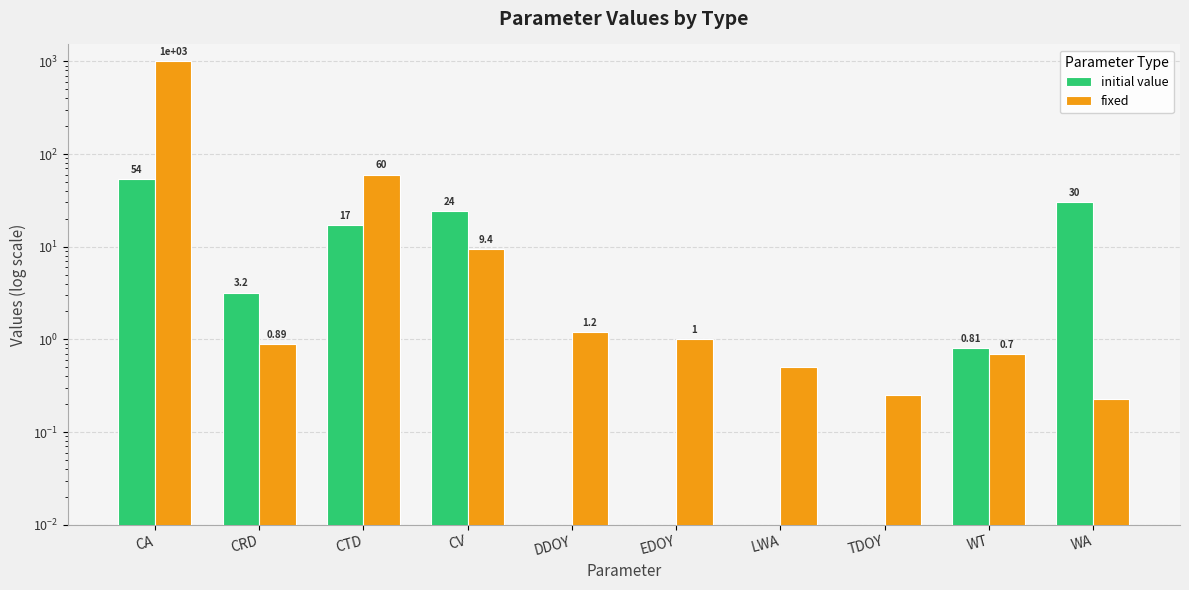

List the series in order of their peak value, highest first.

fixed, initial value